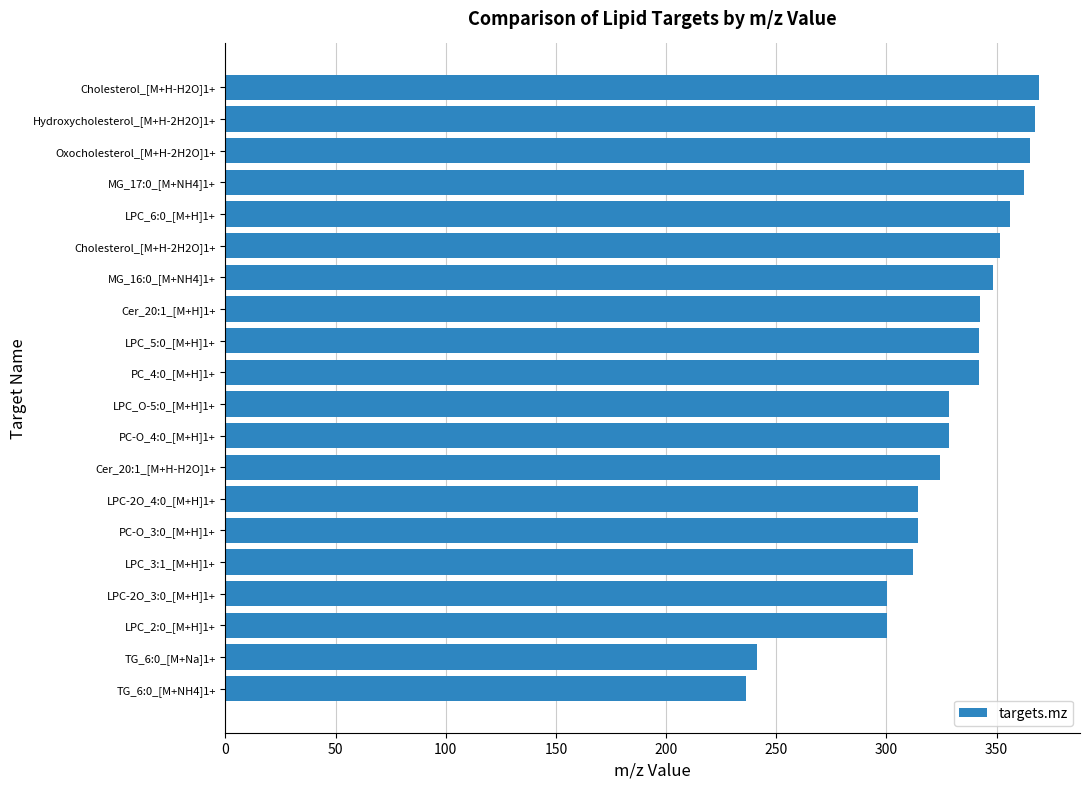

What is the difference between the maximum and minimum values?

133.2